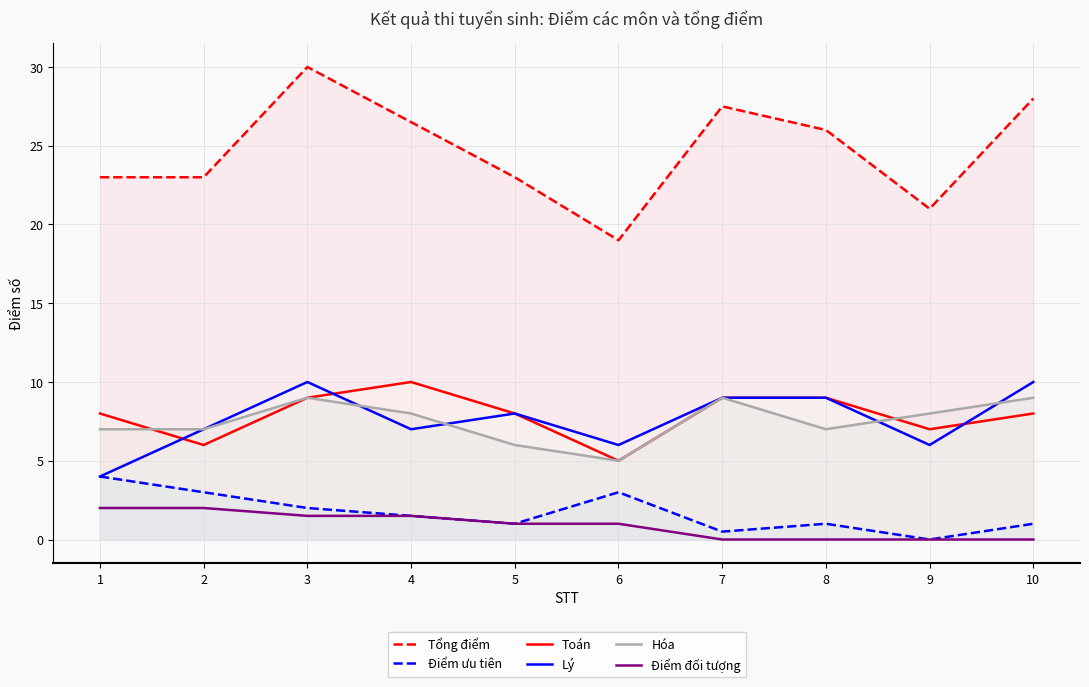

What is the value of the Điểm ưu tiên point at the 2nd from the left?

3.0